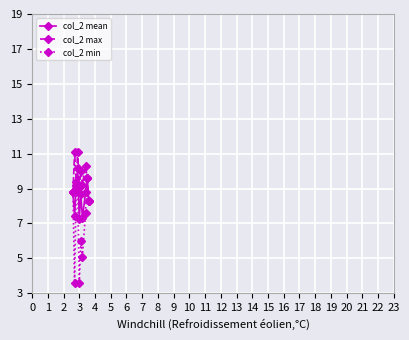

Reading left to right, what are all the values shown in this chart?

col_2 mean: 8.8	7.4	9.2	10.2	7.3	8.7	7.3	8.8	9.6	8.3
col_2 max: 8.8	11.1	9.4	11.1	9.1	10.0	9.2	10.3	9.6	8.3
col_2 min: 8.8	3.6	8.8	9.1	3.6	6.0	5.1	7.6	9.6	8.3